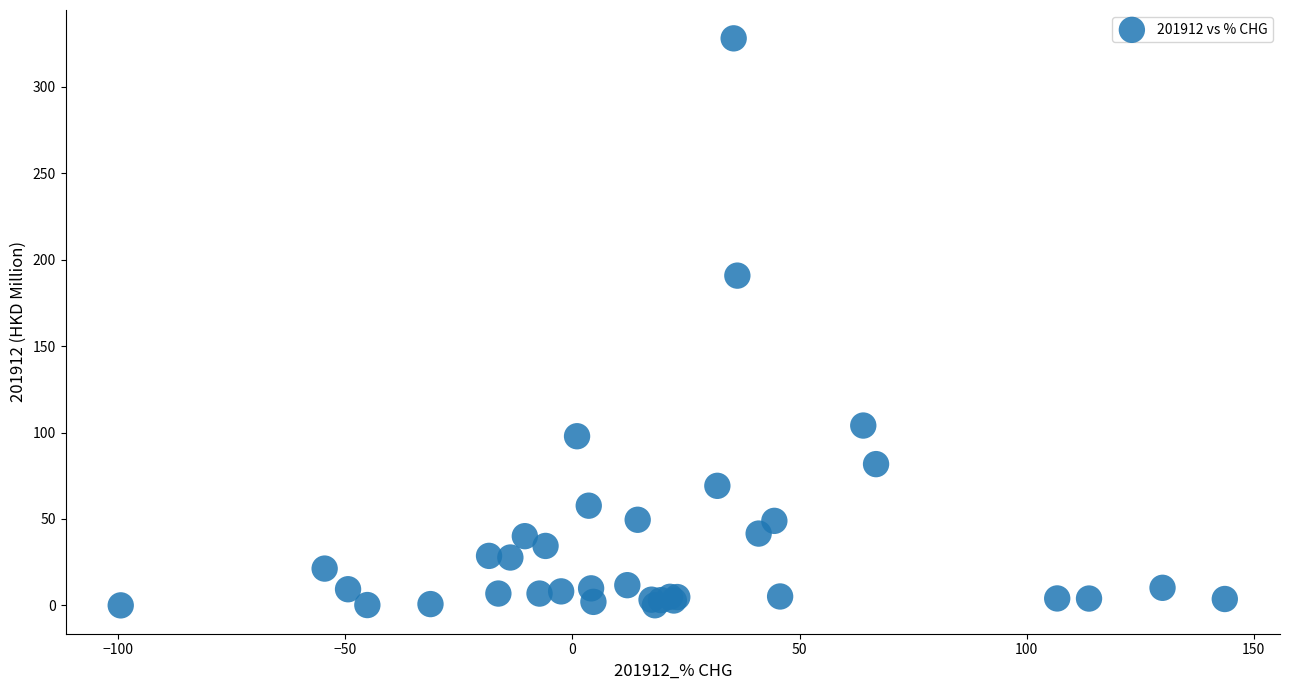

What Y value in the scatter plot is closest to 164?

190.8